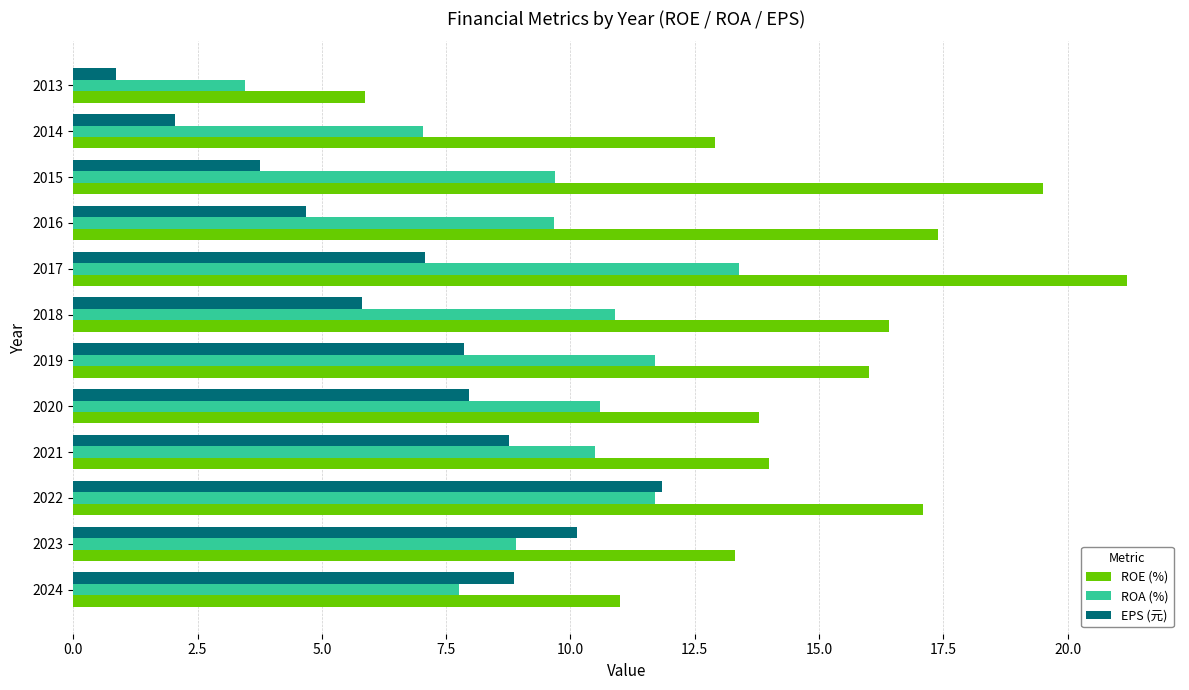

What are all the series names shown in the legend?

ROE (%), ROA (%), EPS (元)